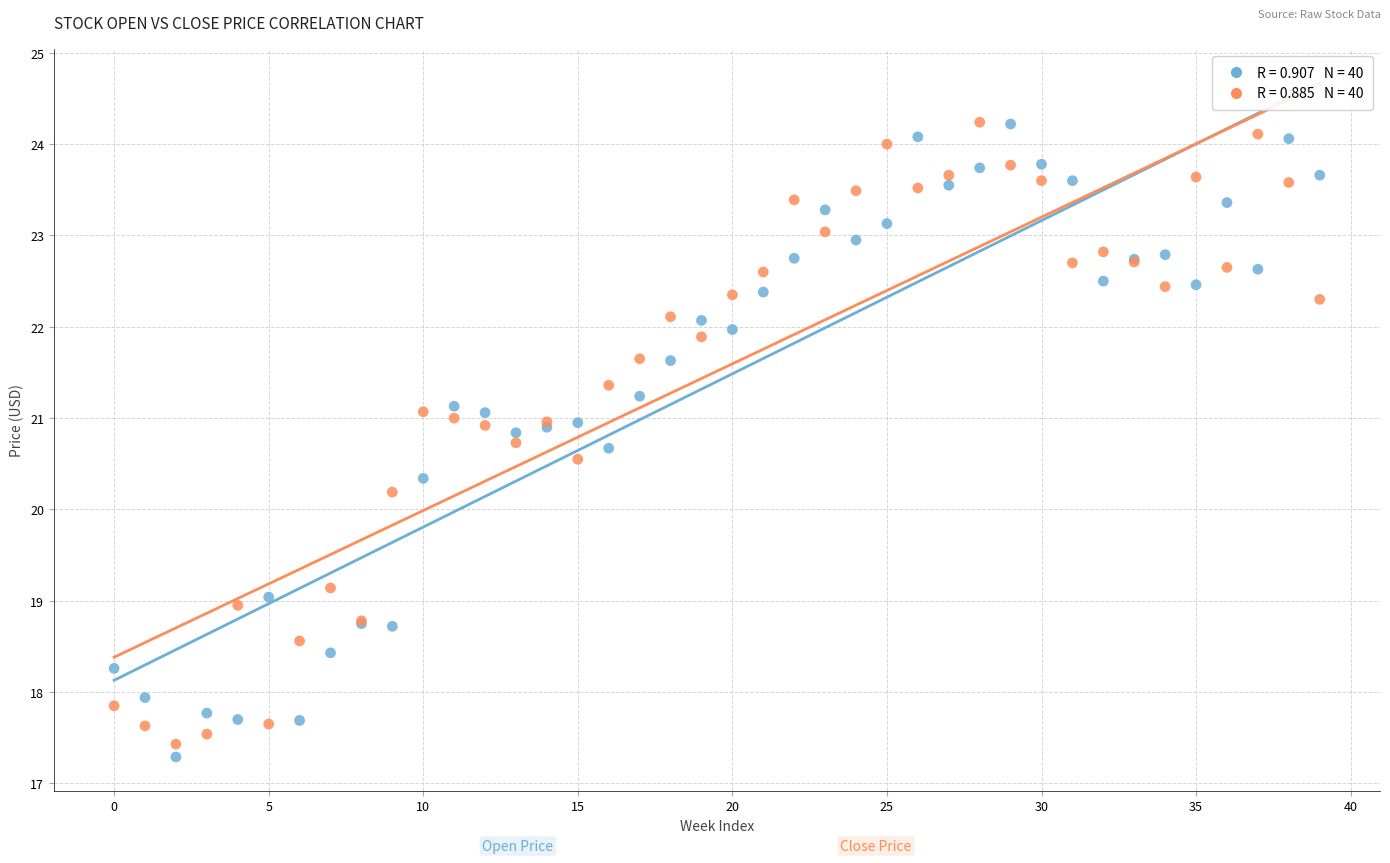

Across all series, what Y value is closest to 20?

20.2